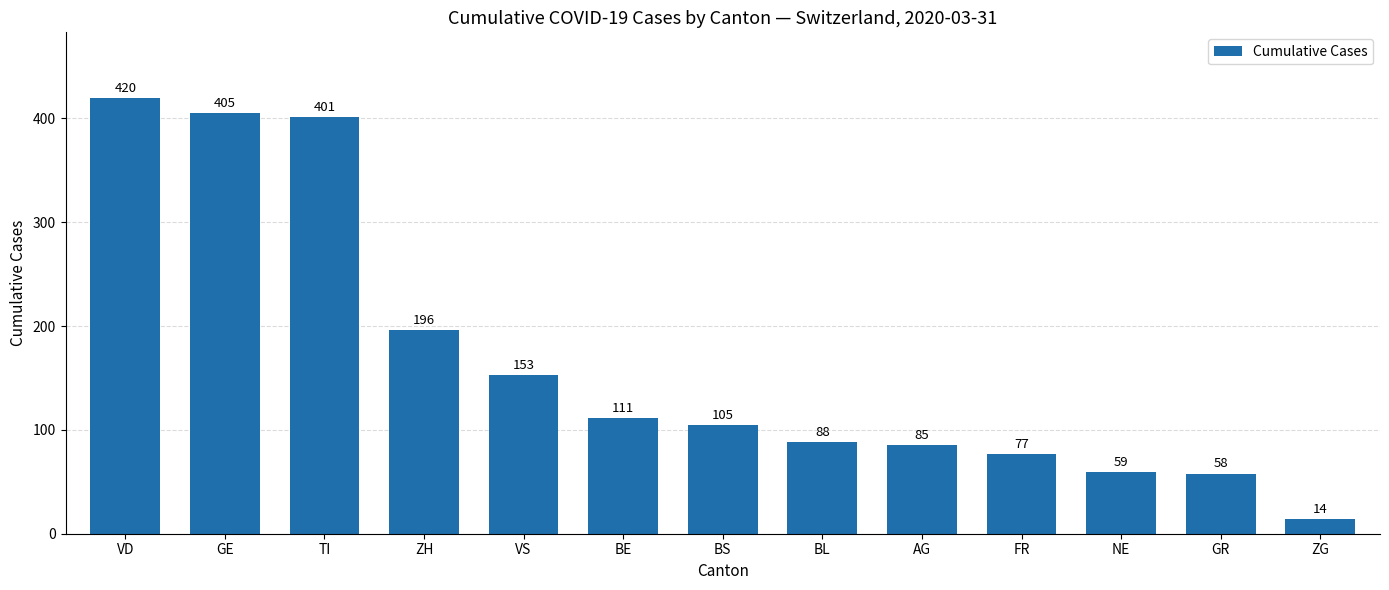

Which has a higher value, BL or GE?

GE